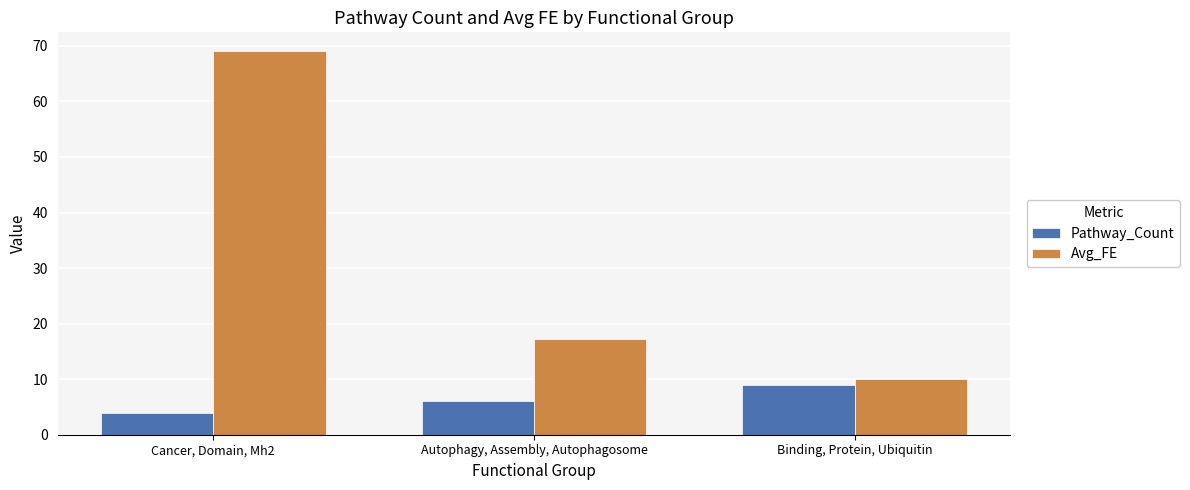

Reading right to left, what are all the values shown in this chart?

Pathway_Count: 9.0	6.0	4.0
Avg_FE: 10.1	17.3	69.0